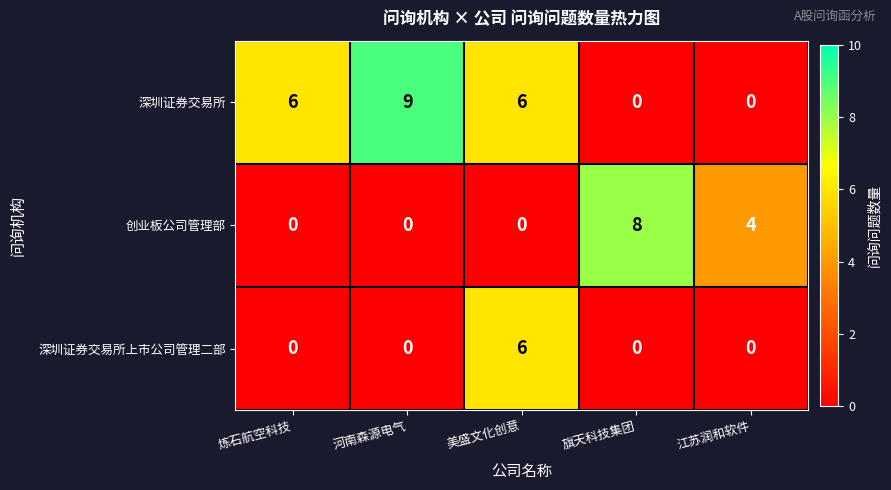

How many 深圳证券交易所 values are between 0 and 6?

4